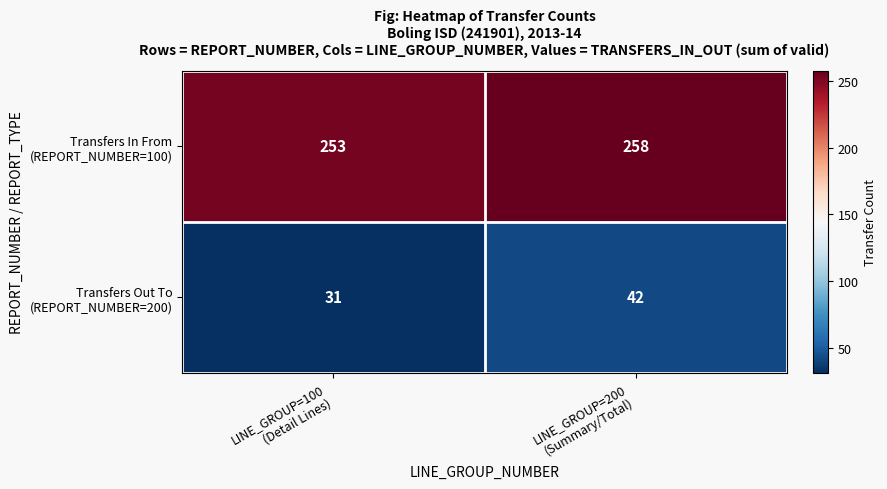

What is the difference between the highest and lowest values at LINE_GROUP=100
(Detail Lines)?

222